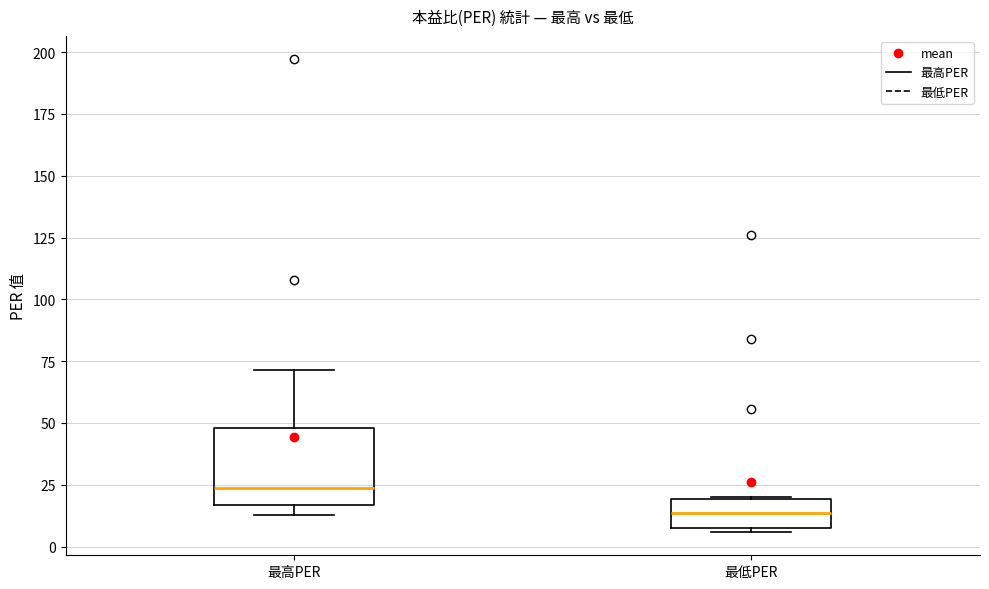

Reading left to right, transcribe this box plot: for each box, give where its median line is, the range the box spans, and where its two whiskers end, as read against the y-axis. The values are not printed on the chart, so give them approximately, as read against the axis.

最高PER: median 25, box 15 to 50, whiskers 15 (just below the box's lower edge) to 70
最低PER: median 15, box 10 to 20, whiskers 5 to 20